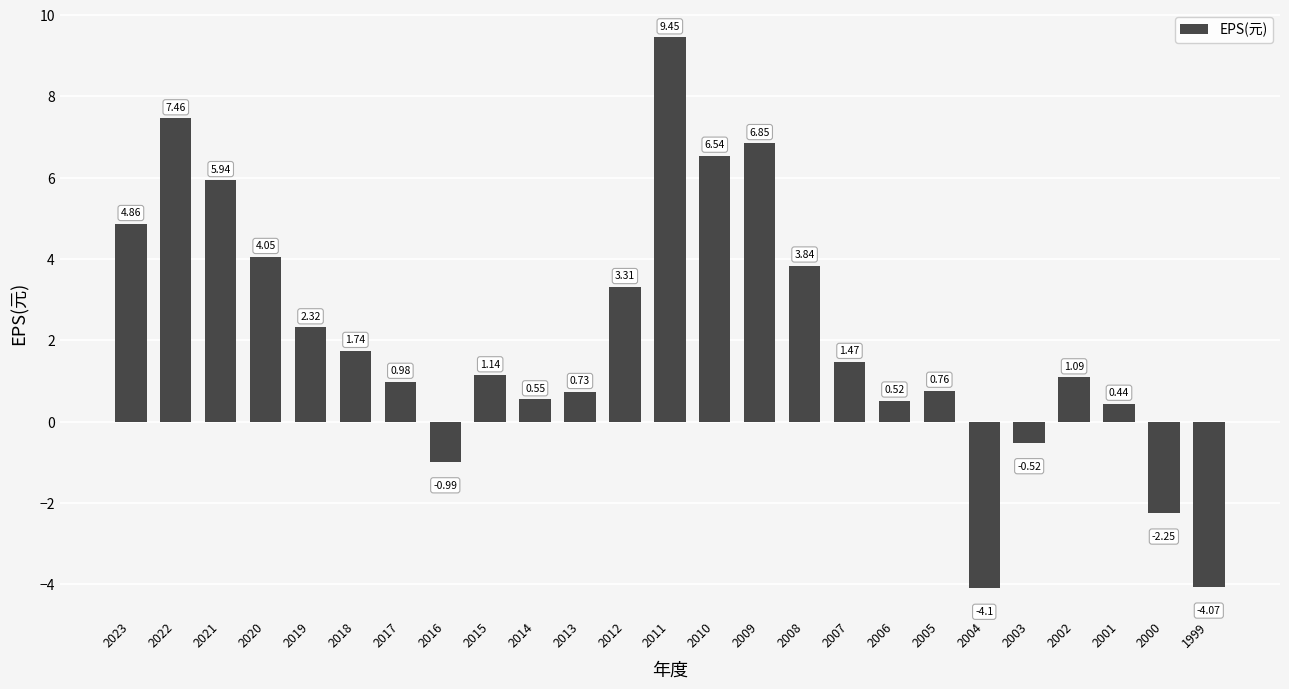

Which category has the highest value across all series?

2011